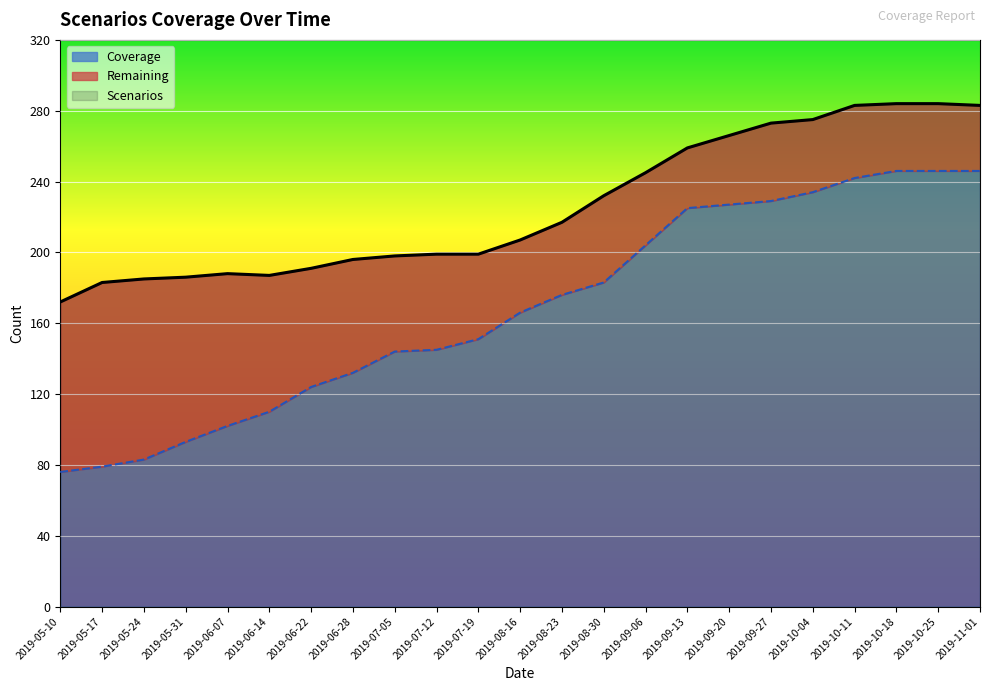

Is the value of Scenarios at 2019-07-05 greater than the value of Coverage at 2019-09-06?

No